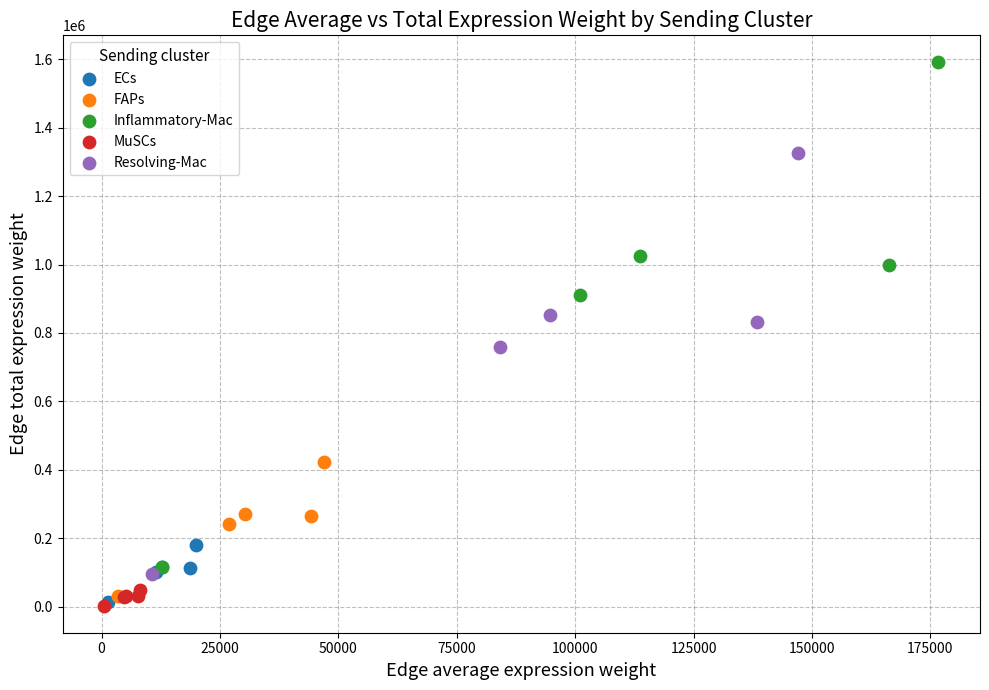

Which series has the widest spread of Y values?

Inflammatory-Mac